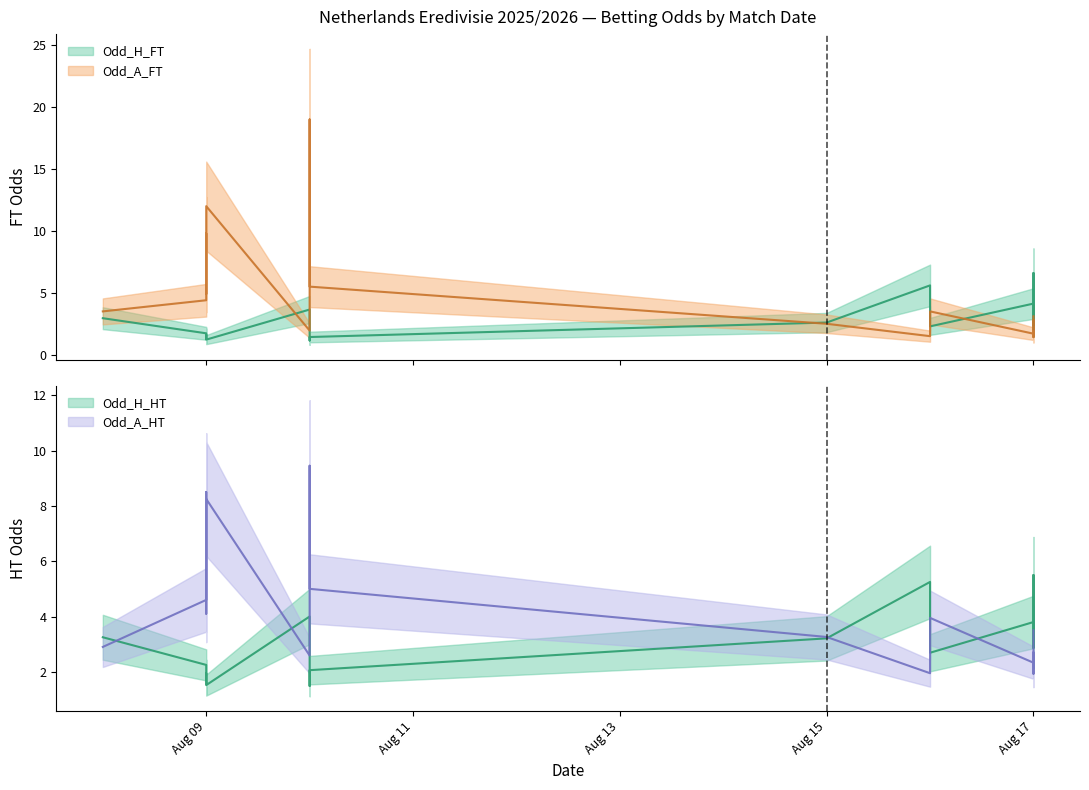

What are all the series names shown in the legend?

Odd_H_FT, Odd_A_FT, Odd_H_HT, Odd_A_HT